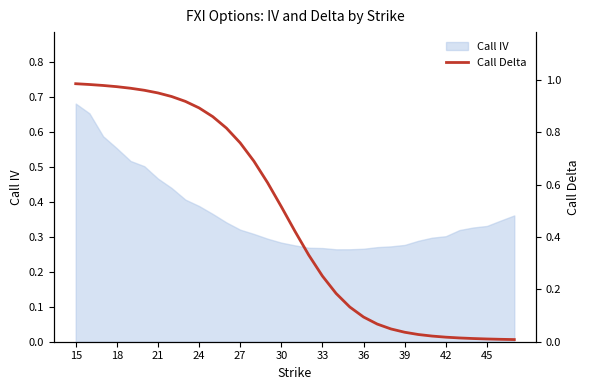

True or false: Call IV has a value of 0.8 at 18.

False